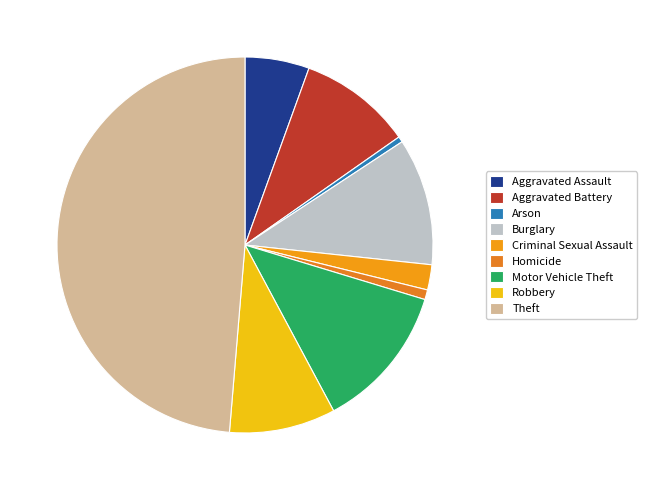

How many segments does this pie chart have?

9